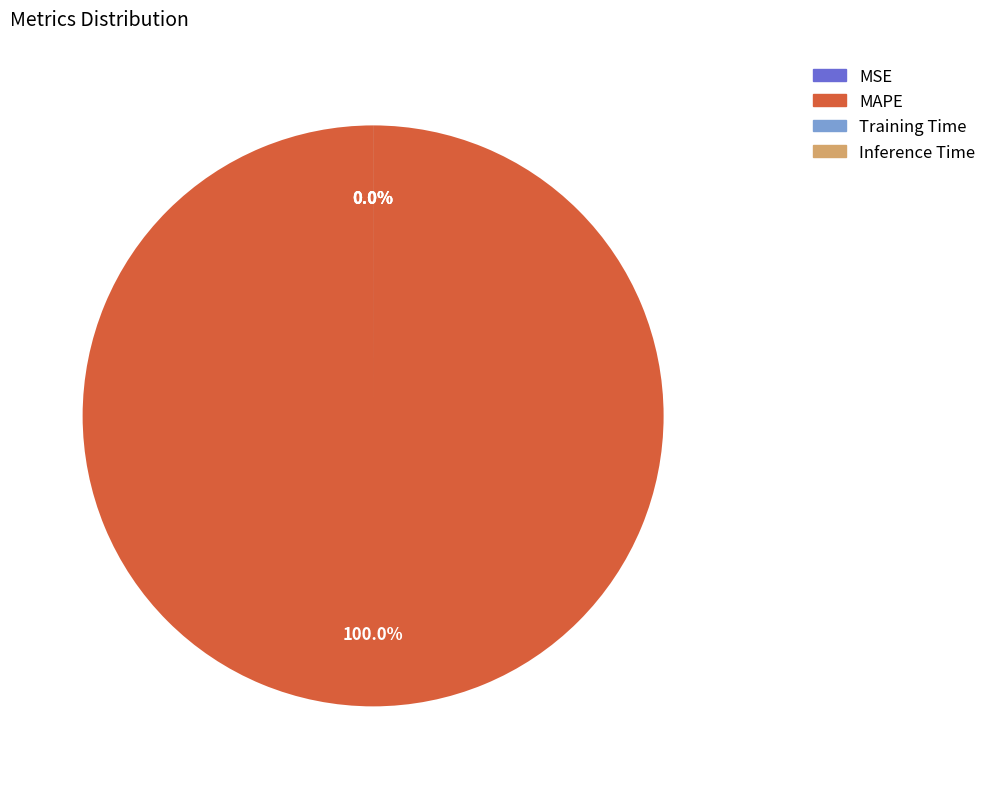

How much of the chart is everything except MSE?

100.0%